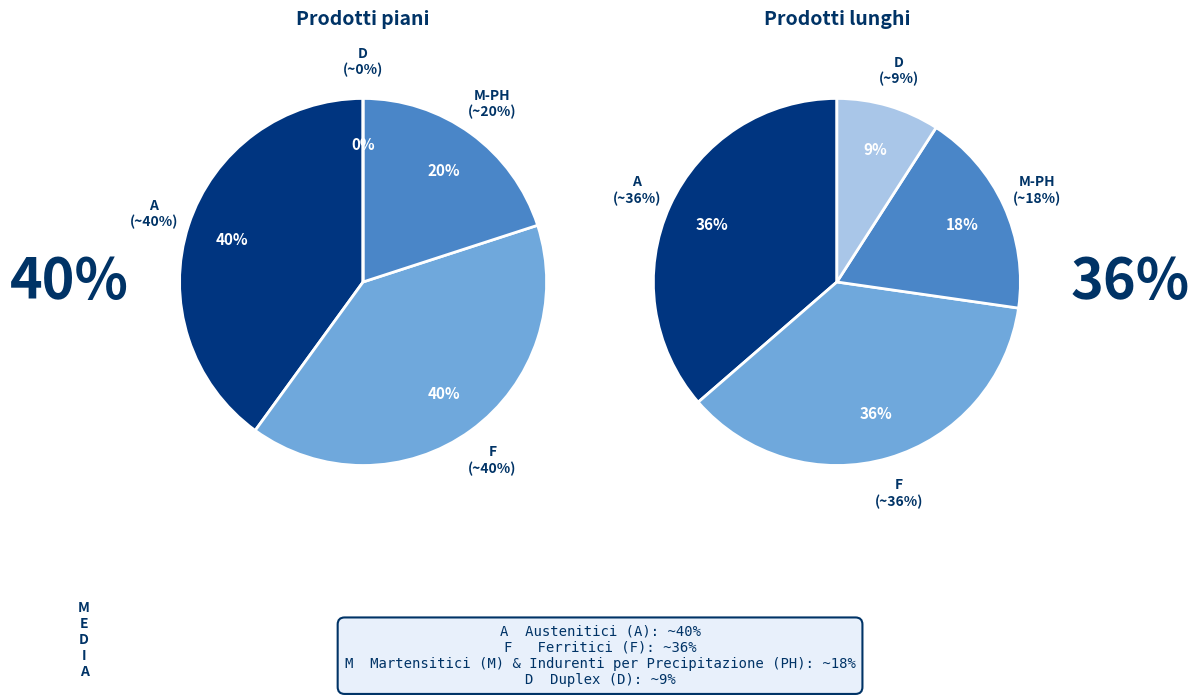

True or false: AG accounts for 1% of the total.

False